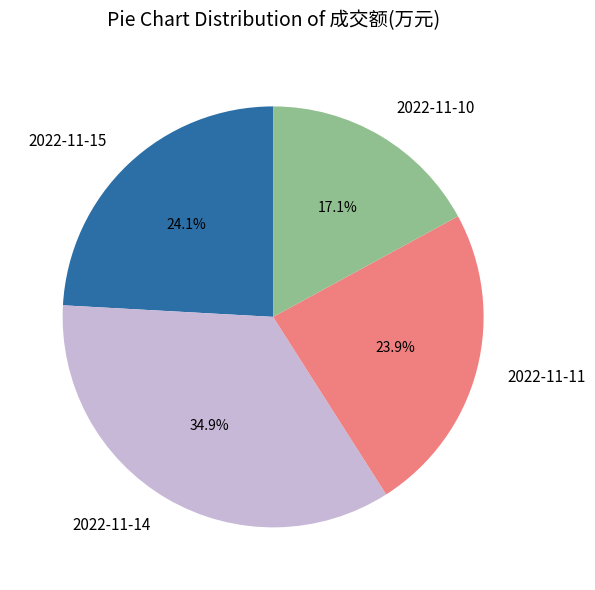

To the nearest percent, what is the combined percentage of 2022-11-10 and 2022-11-14?

52%